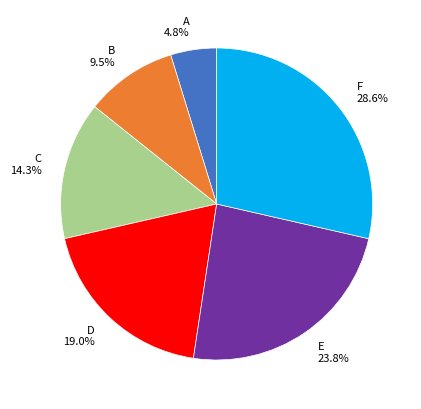

Between D and B, which is larger?

D